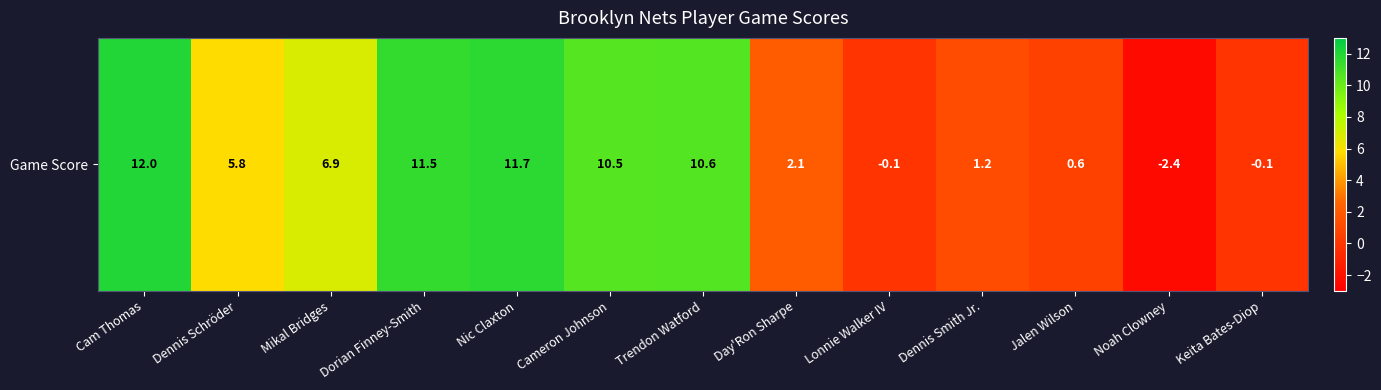

At which category does the chart reach its peak across all series?

Cam Thomas